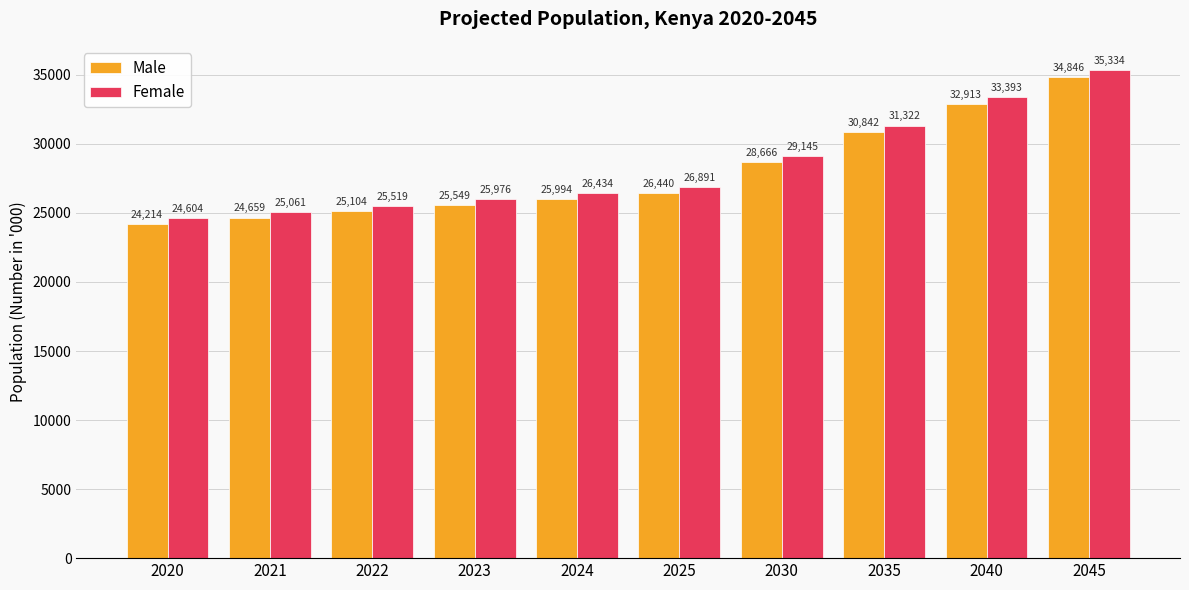

What is the value of the Male bar at the 6th from the left?

26440